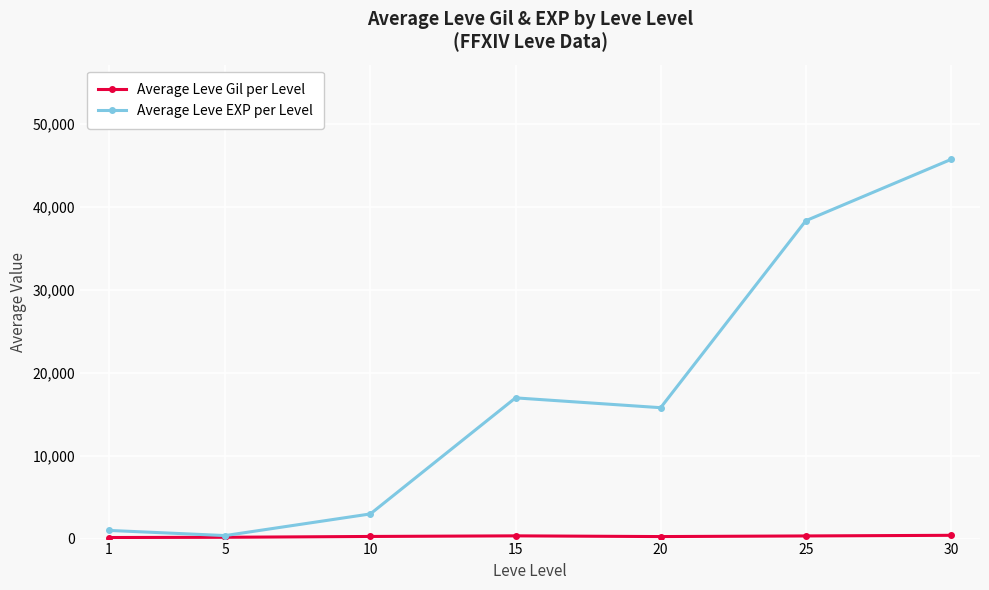

Which series has the largest range (max minus min)?

Average Leve EXP per Level